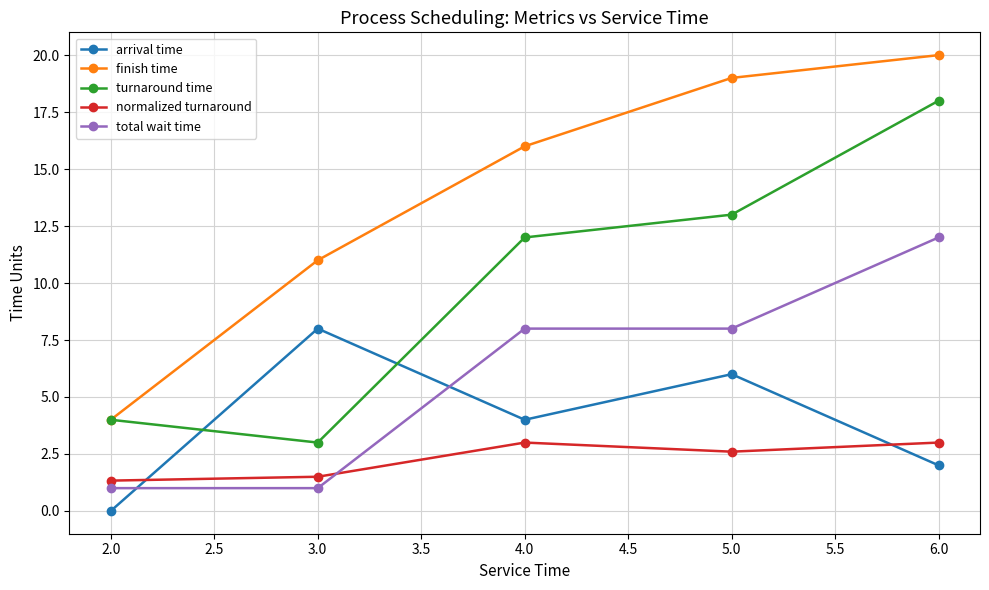

True or false: arrival time and turnaround time intersect in this chart.

True